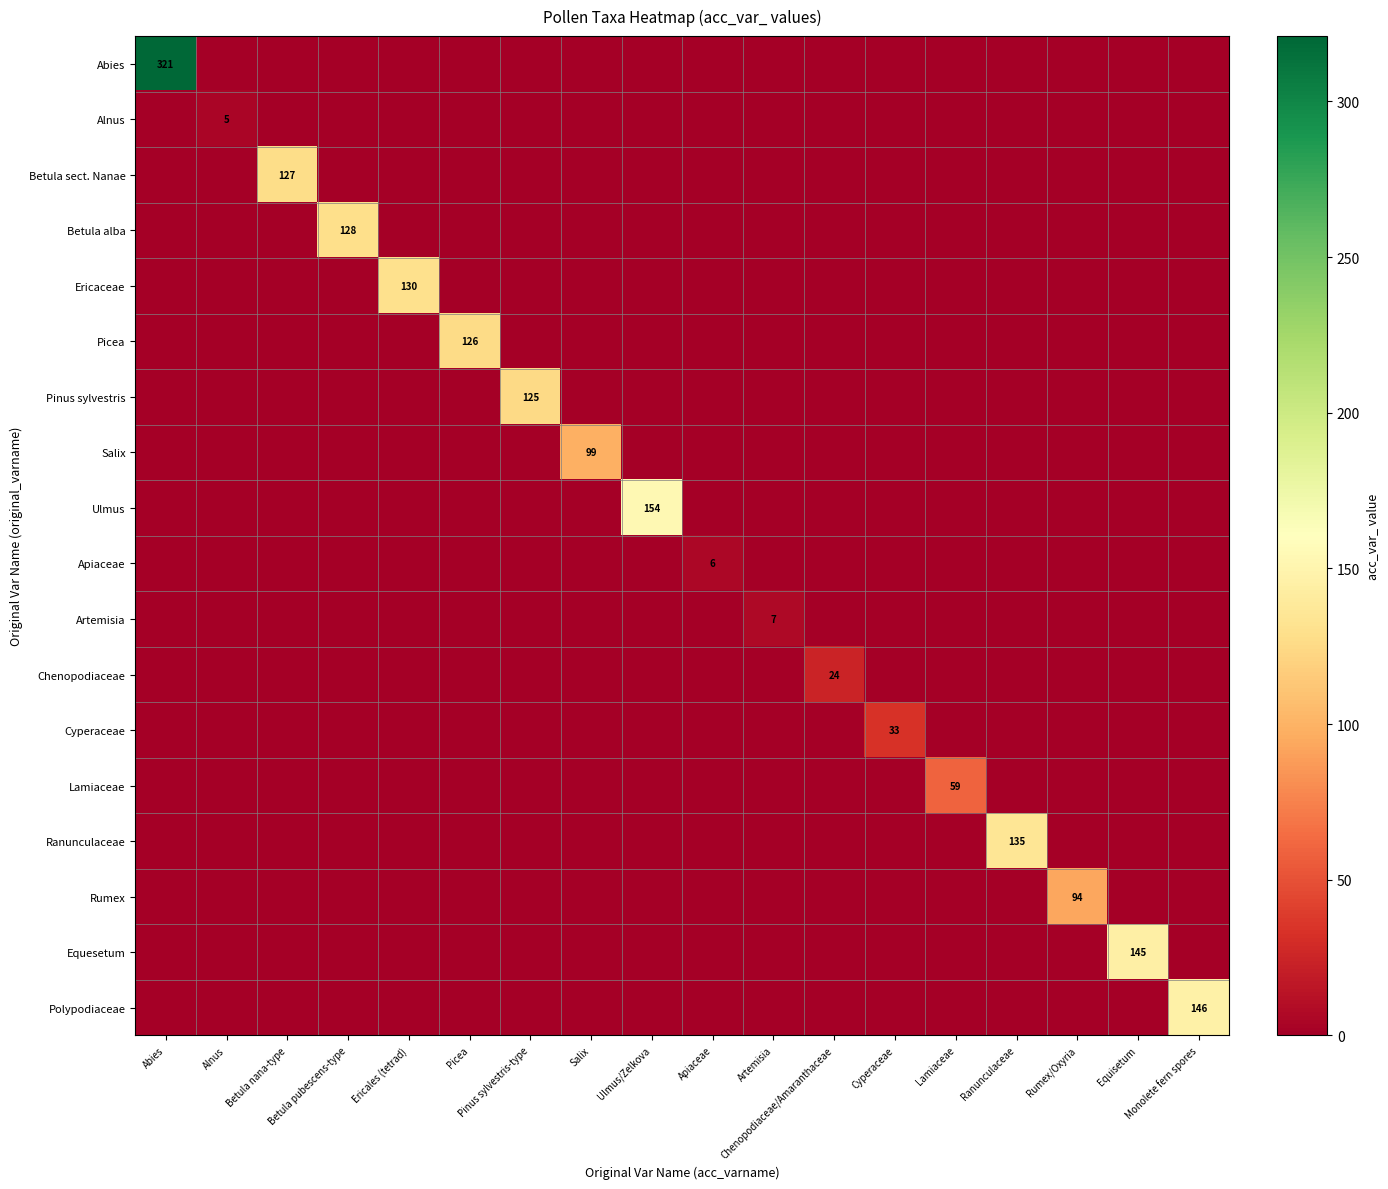

What is the difference between the maximum and second lowest values in the Betula alba series?

128